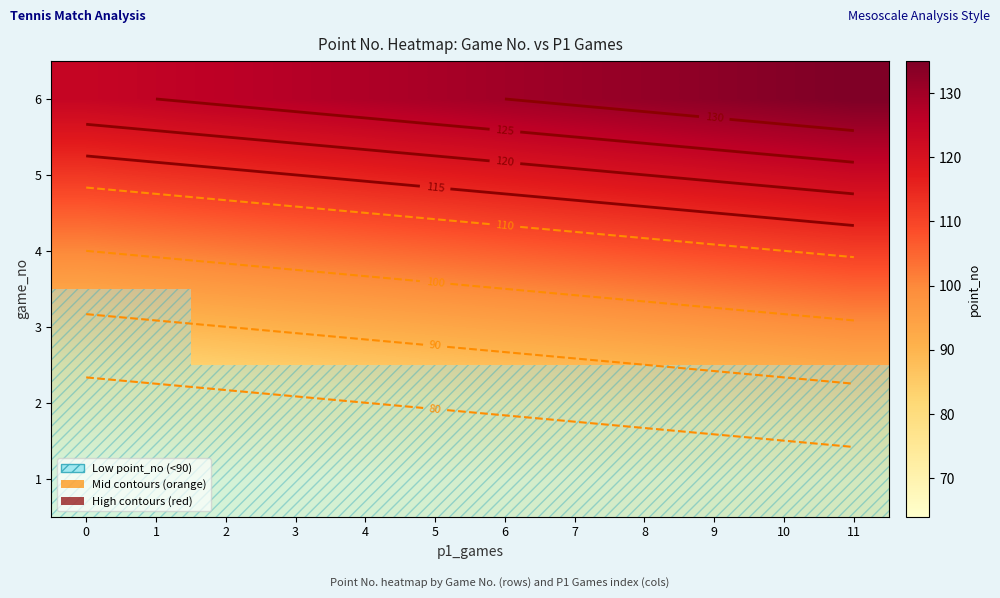

List the series in order of their peak value, highest first.

6, 5, 4, 3, 2, 1